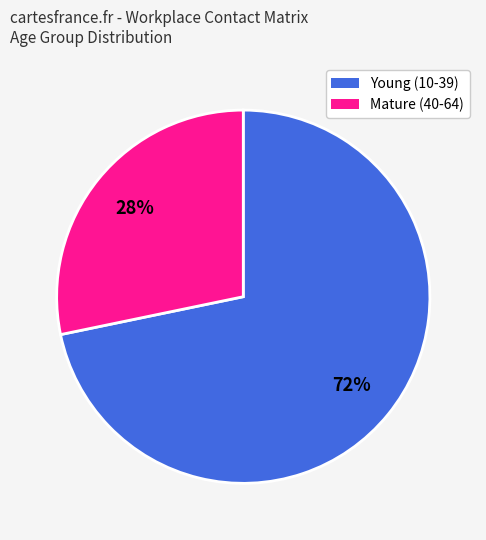

Is there any slice that represents more than half of the pie?

Yes